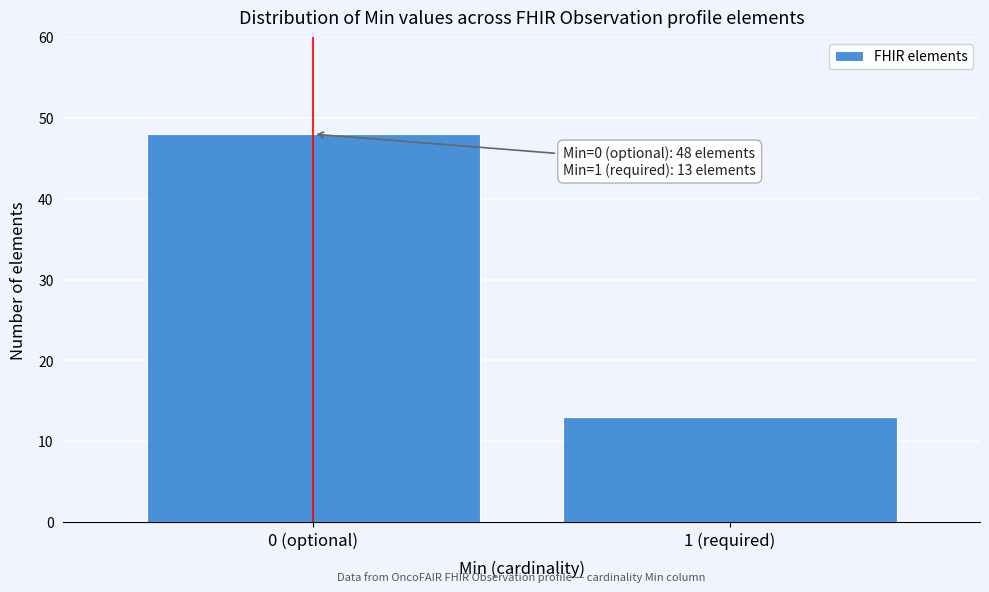

Reading right to left, what are all the values shown in this chart?

13	48